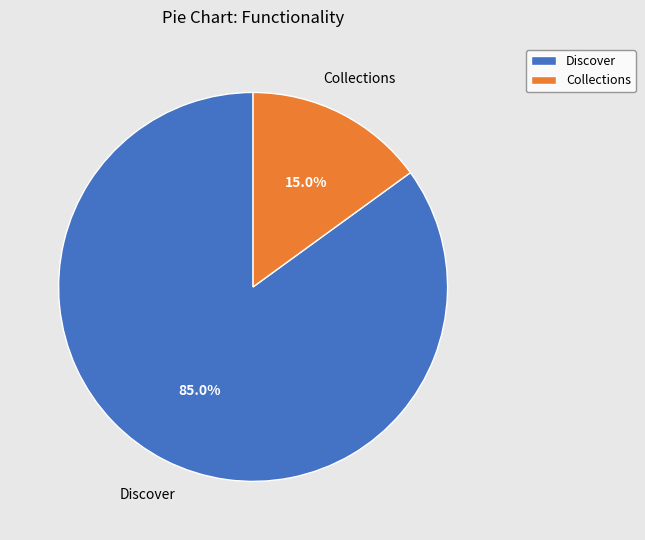

Which slice represents more than half of the pie?

Discover